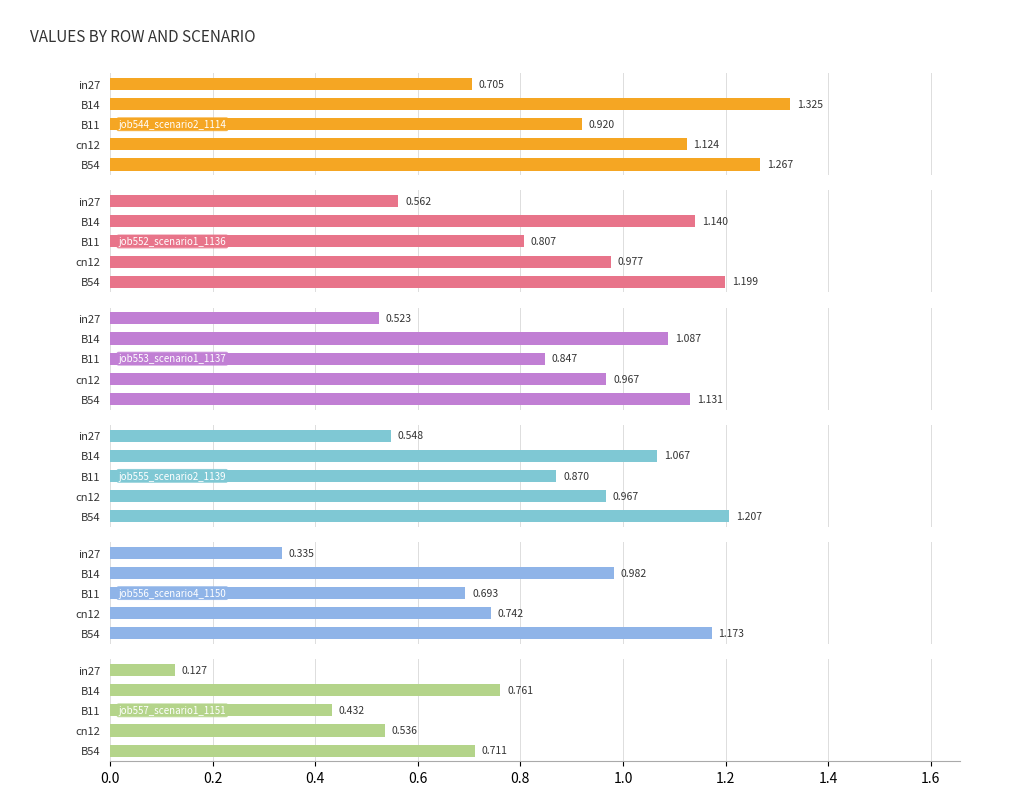

Which series has the largest total across all categories?

job544_scenario2_1114